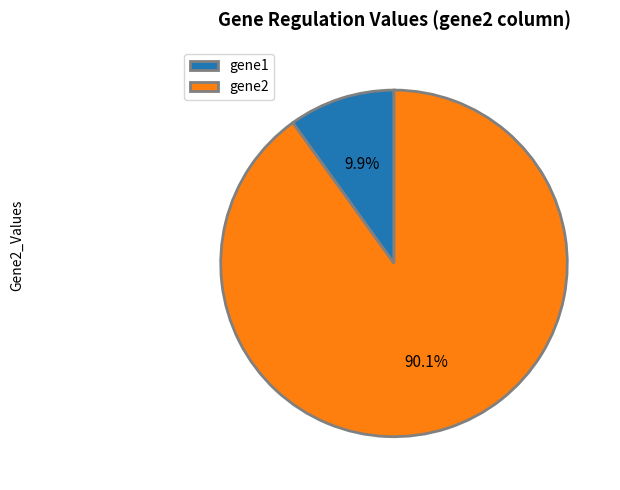

Count the number of slices in the pie.

2